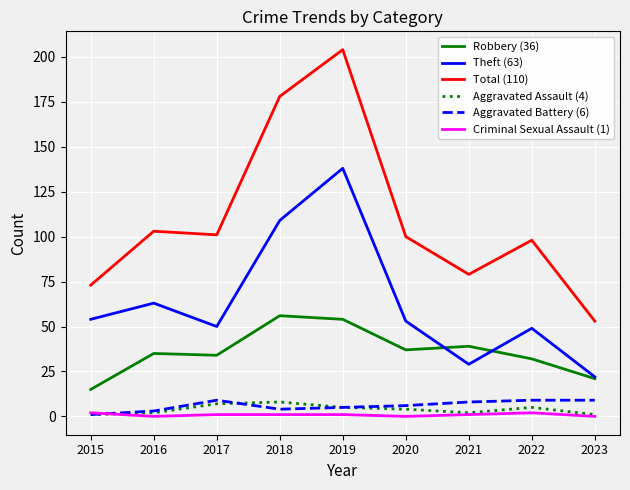

What is the difference between the highest and lowest values at 2019?

203